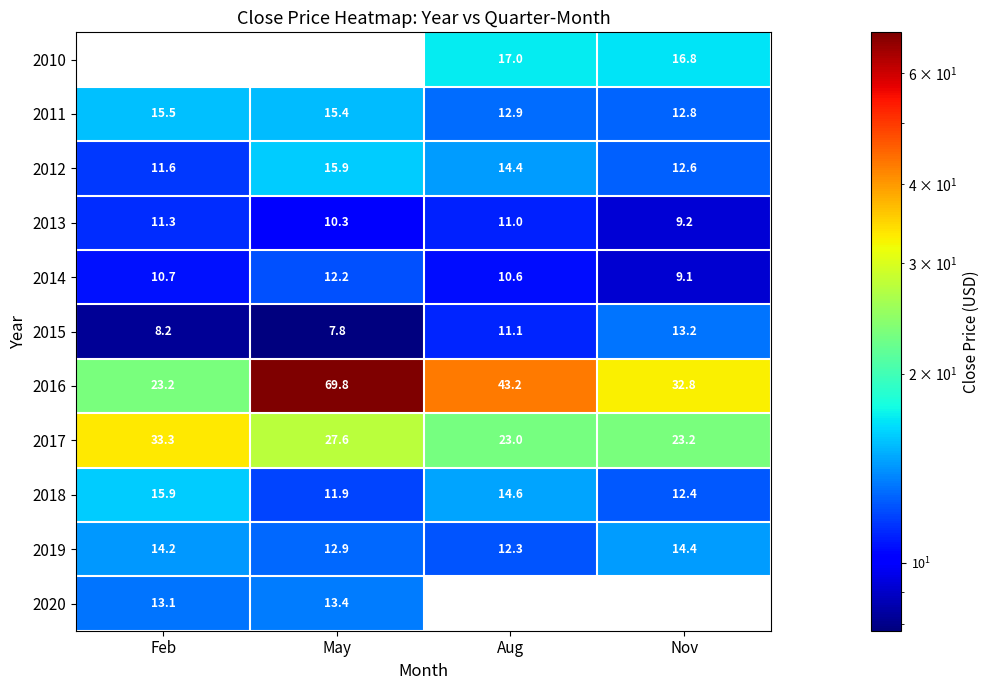

Rank the categories by 2013 value from highest to lowest.

Feb, Aug, May, Nov